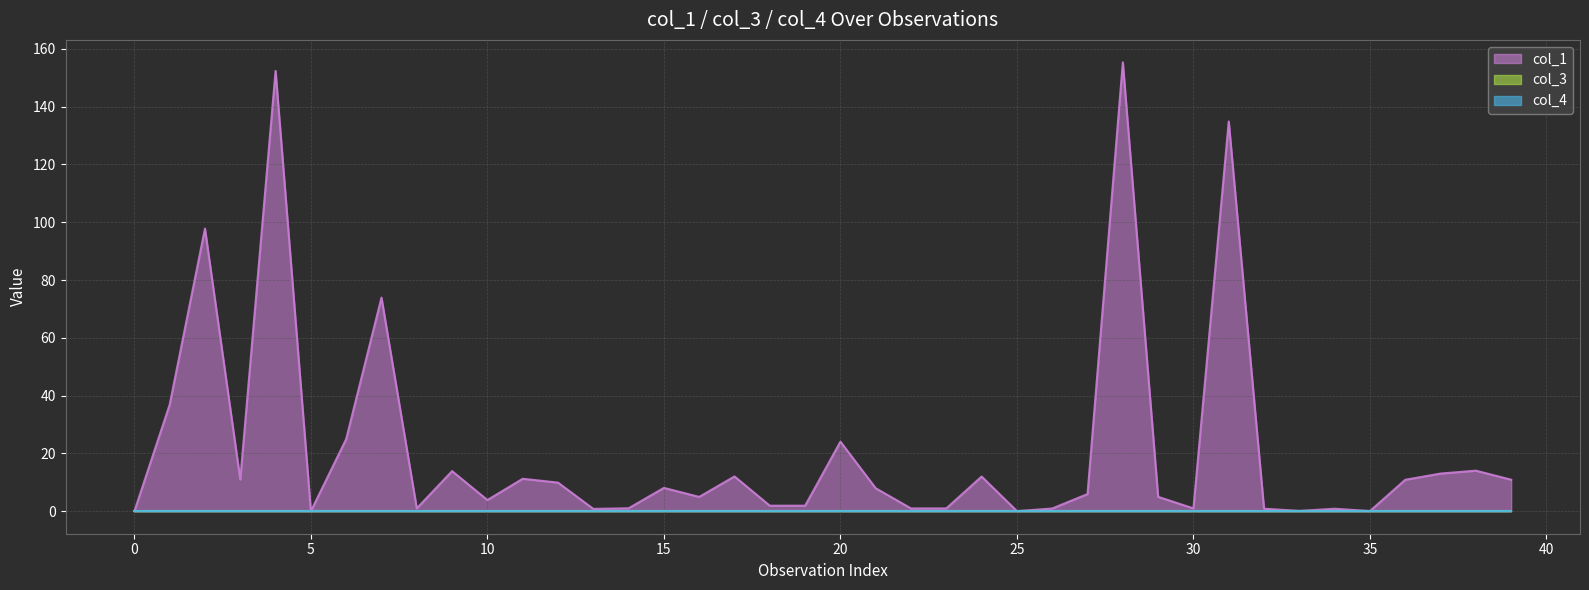

At 14, list the series in order from smallest to largest.

col_3, col_4, col_1